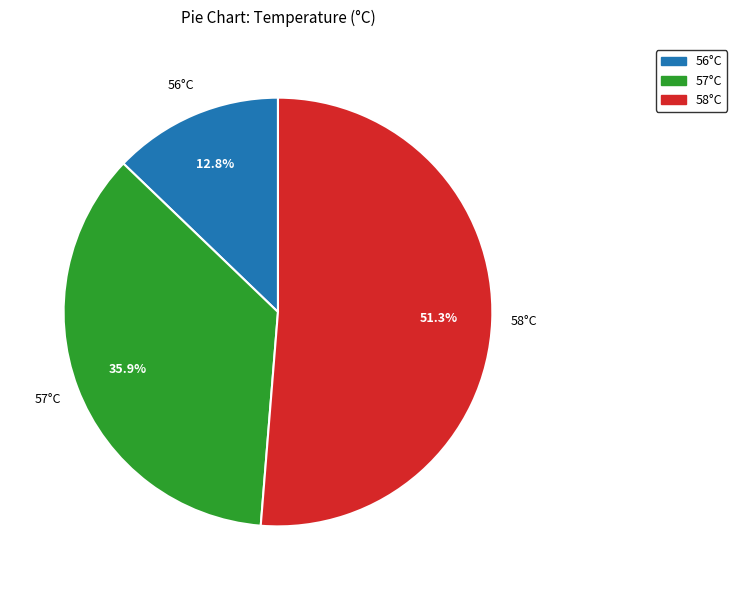

What percentage is the 56°C slice, to the nearest percent?

13%